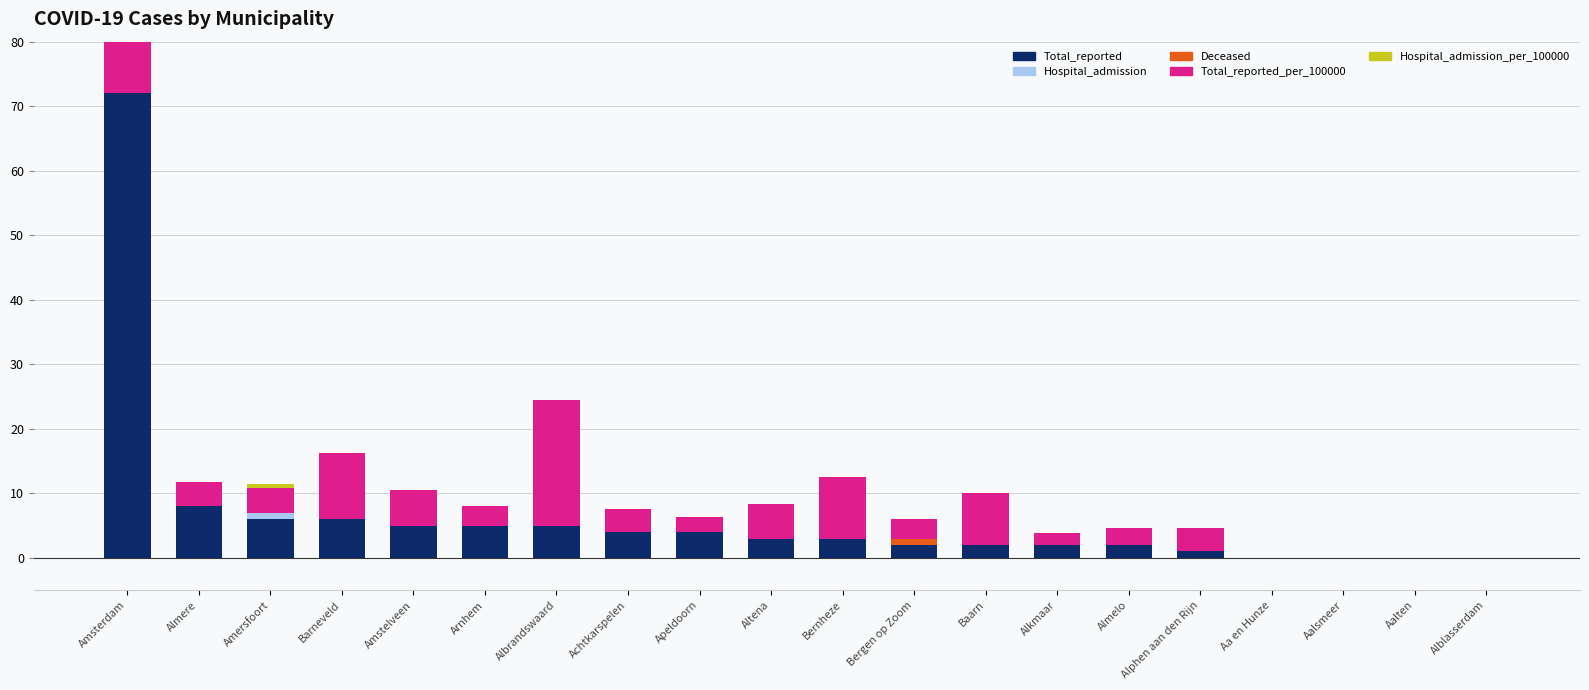

At which category is the sum across all series the highest?

Amsterdam